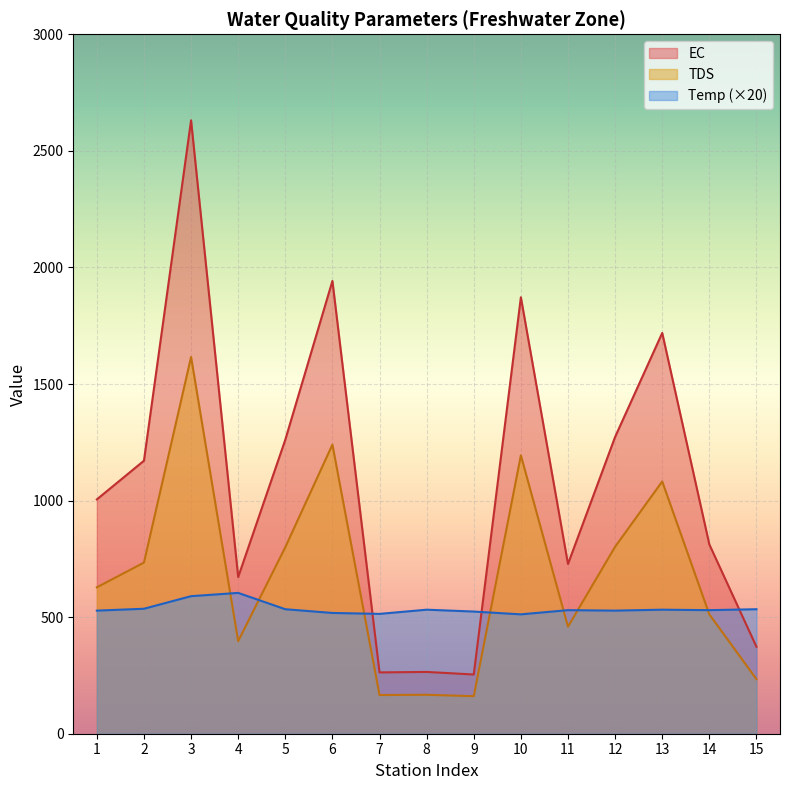

True or false: EC has more than 2 interior local peaks.

True